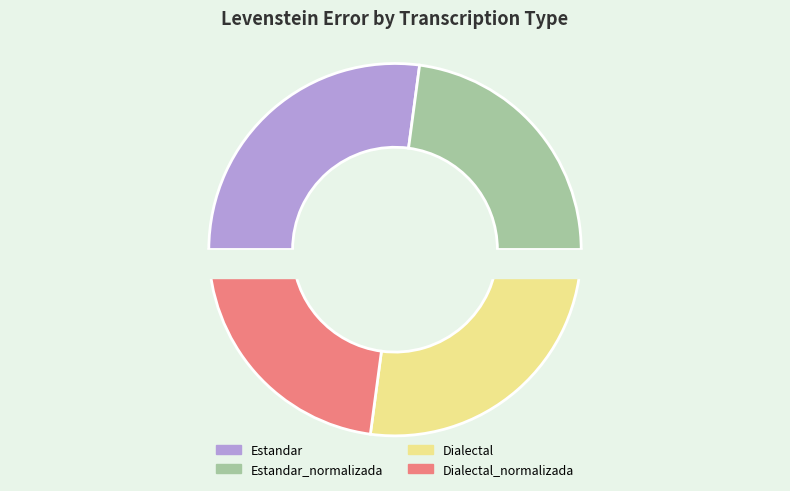

How many slices are in this pie chart?

4